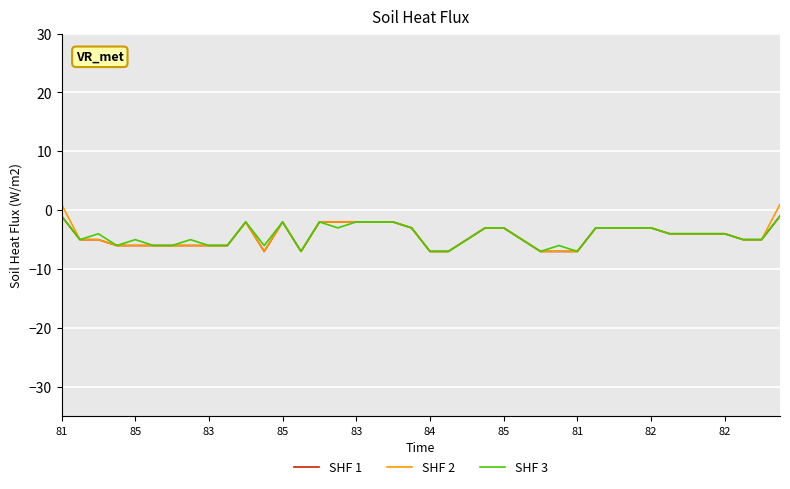

Is this an area chart (filled region under the line)?

No